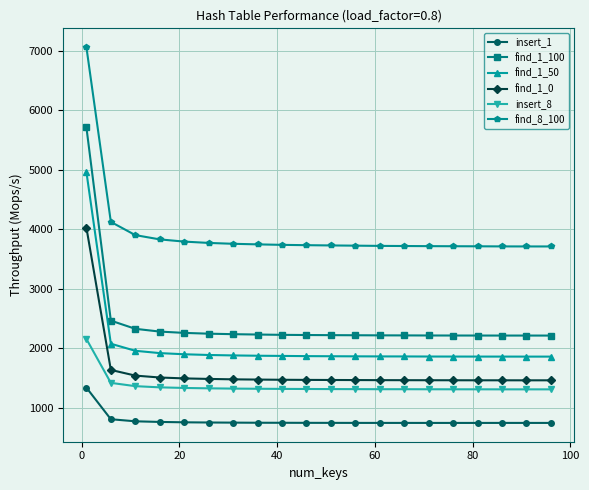

True or false: find_1_50 and find_1_0 intersect in this chart.

False